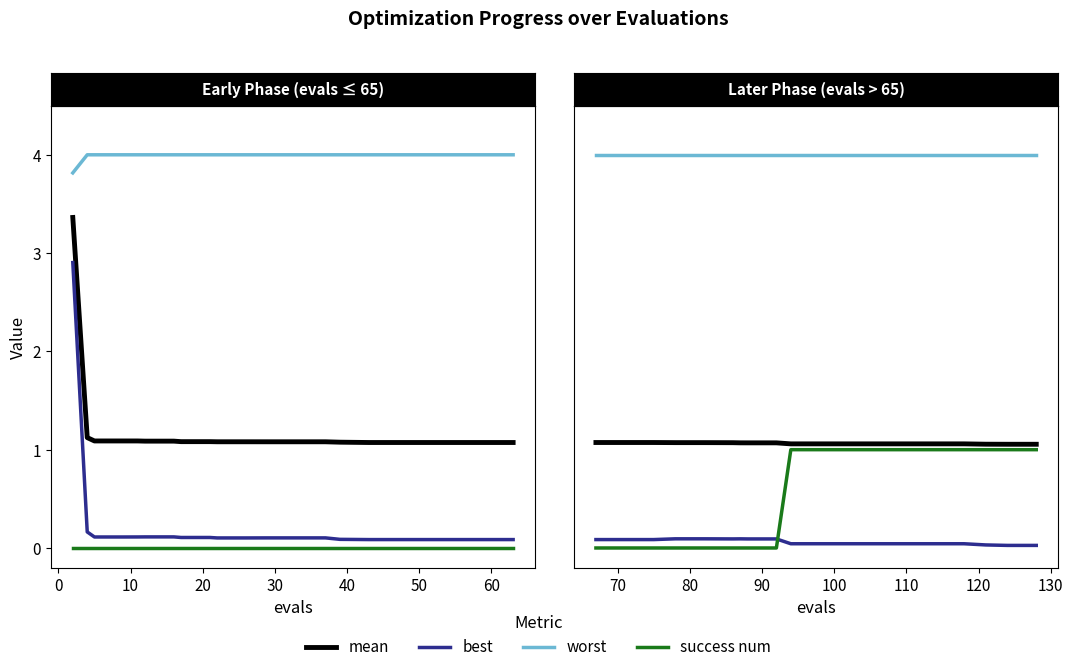

What is the label of the 19th point from the left?

18